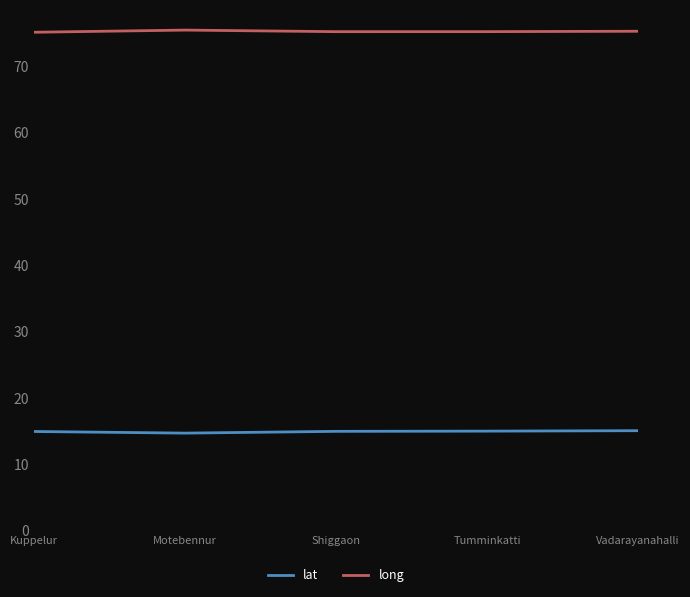

What is the lowest value of the long series?

75.1